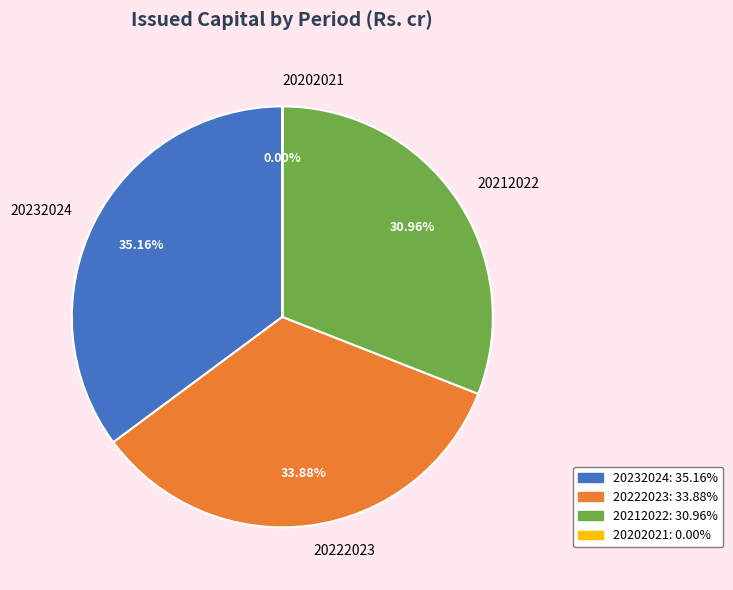

Between 20212022 and 20232024, which is larger?

20232024